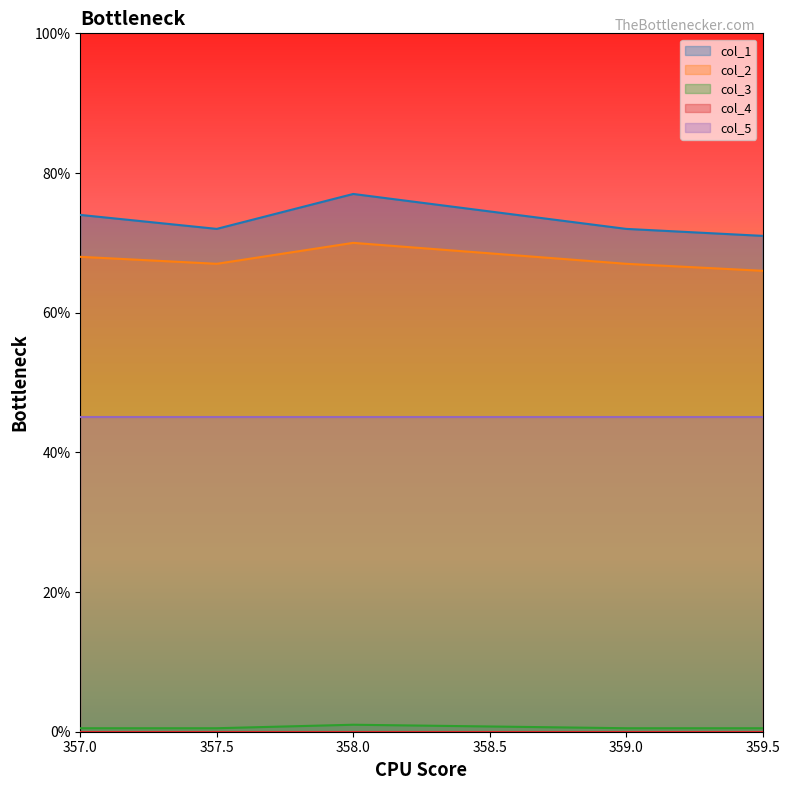

Does the chart have visible grid lines?

No